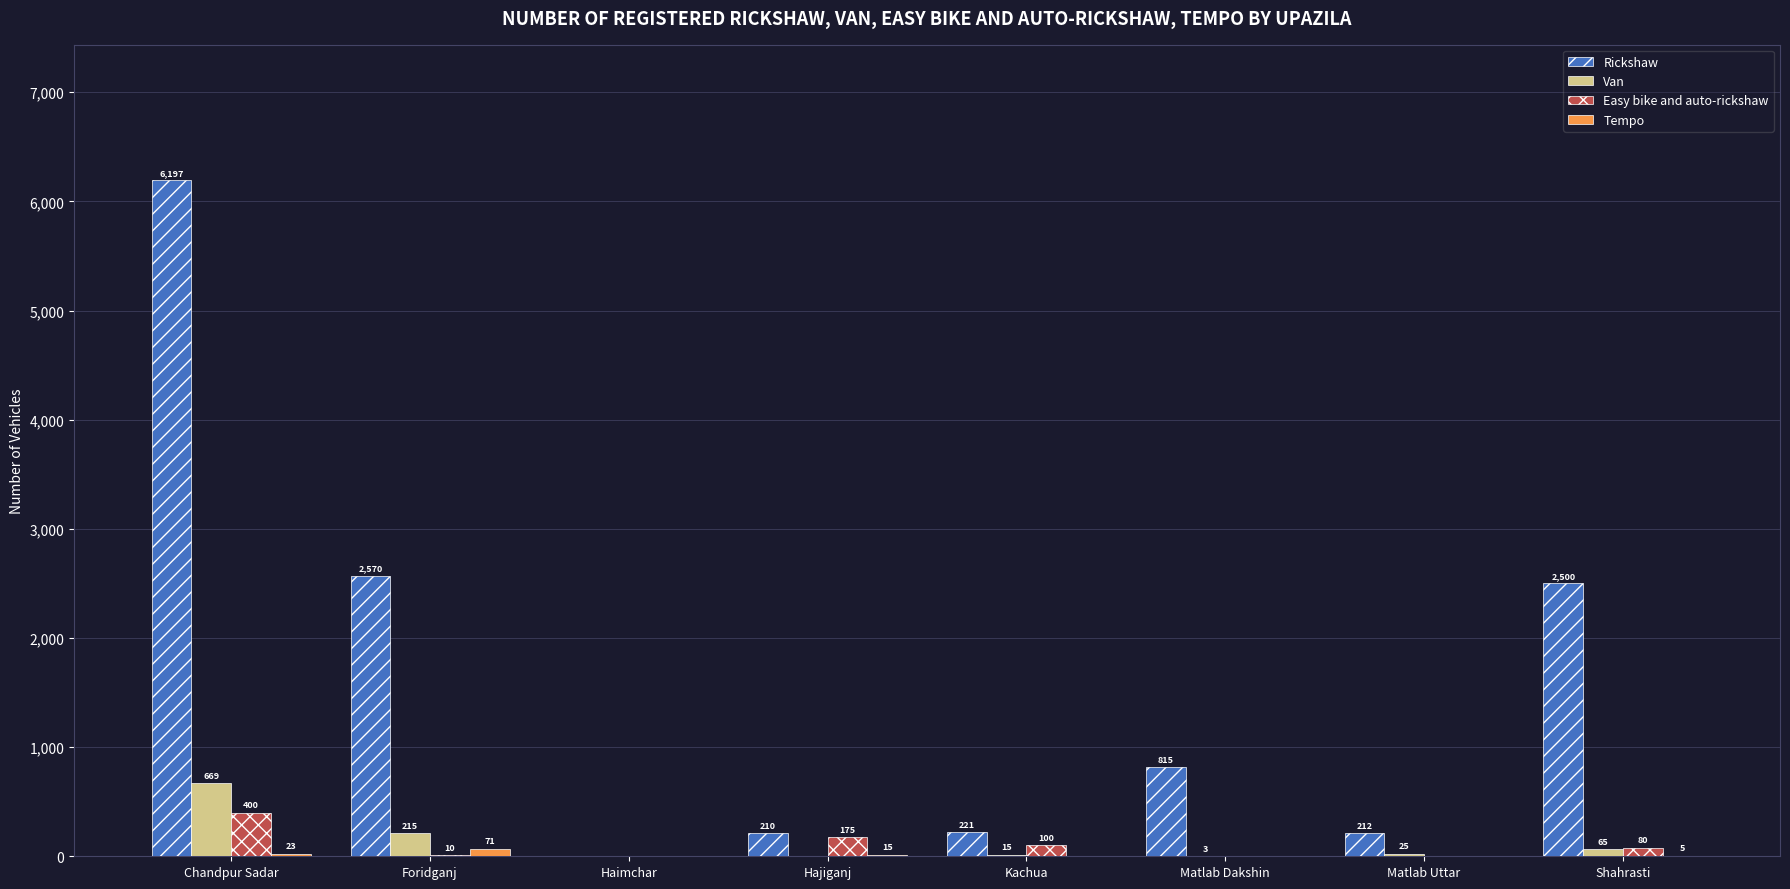

Is it true that Rickshaw equals 210 at Hajiganj?

True